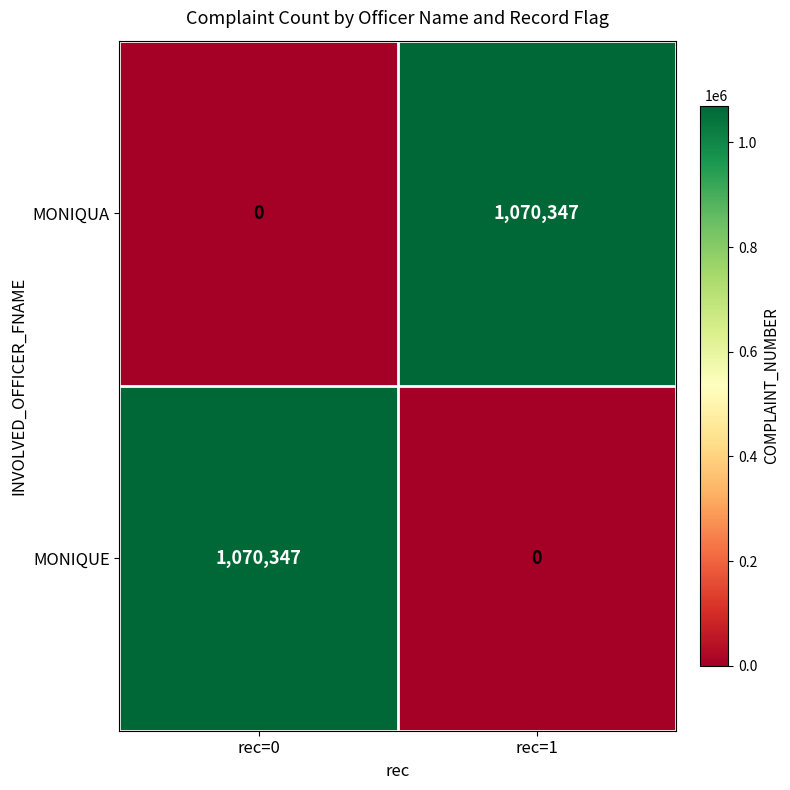

What is the sum of the MONIQUA values at rec=0 and rec=1?

1070347